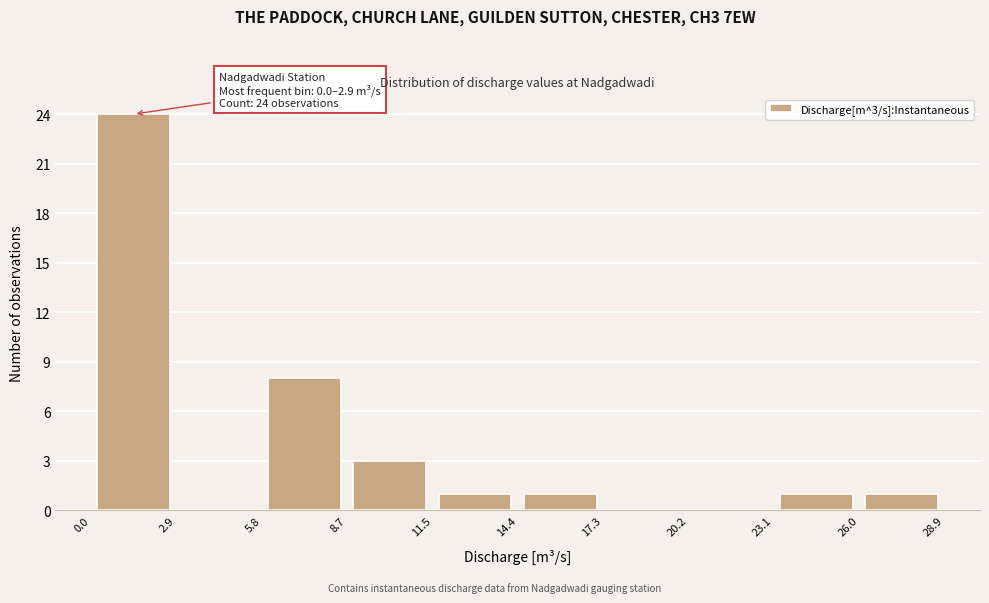

Over which range of the x-axis is the bar tallest?

0.0 to 2.9